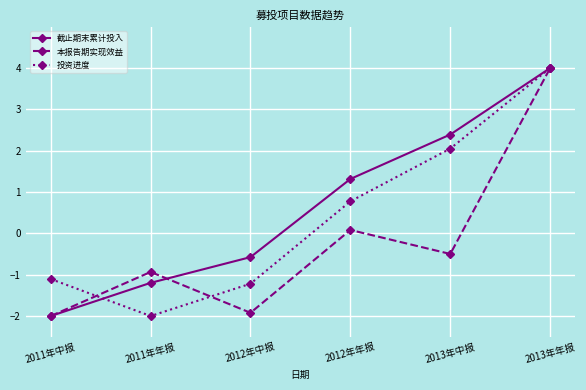

At which category is the sum across all series the highest?

2013年年报